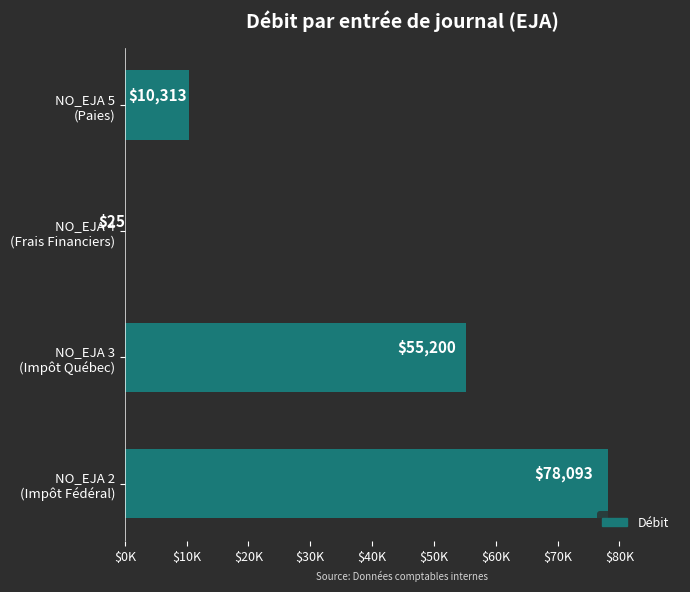

What is the smallest value displayed?

25.0